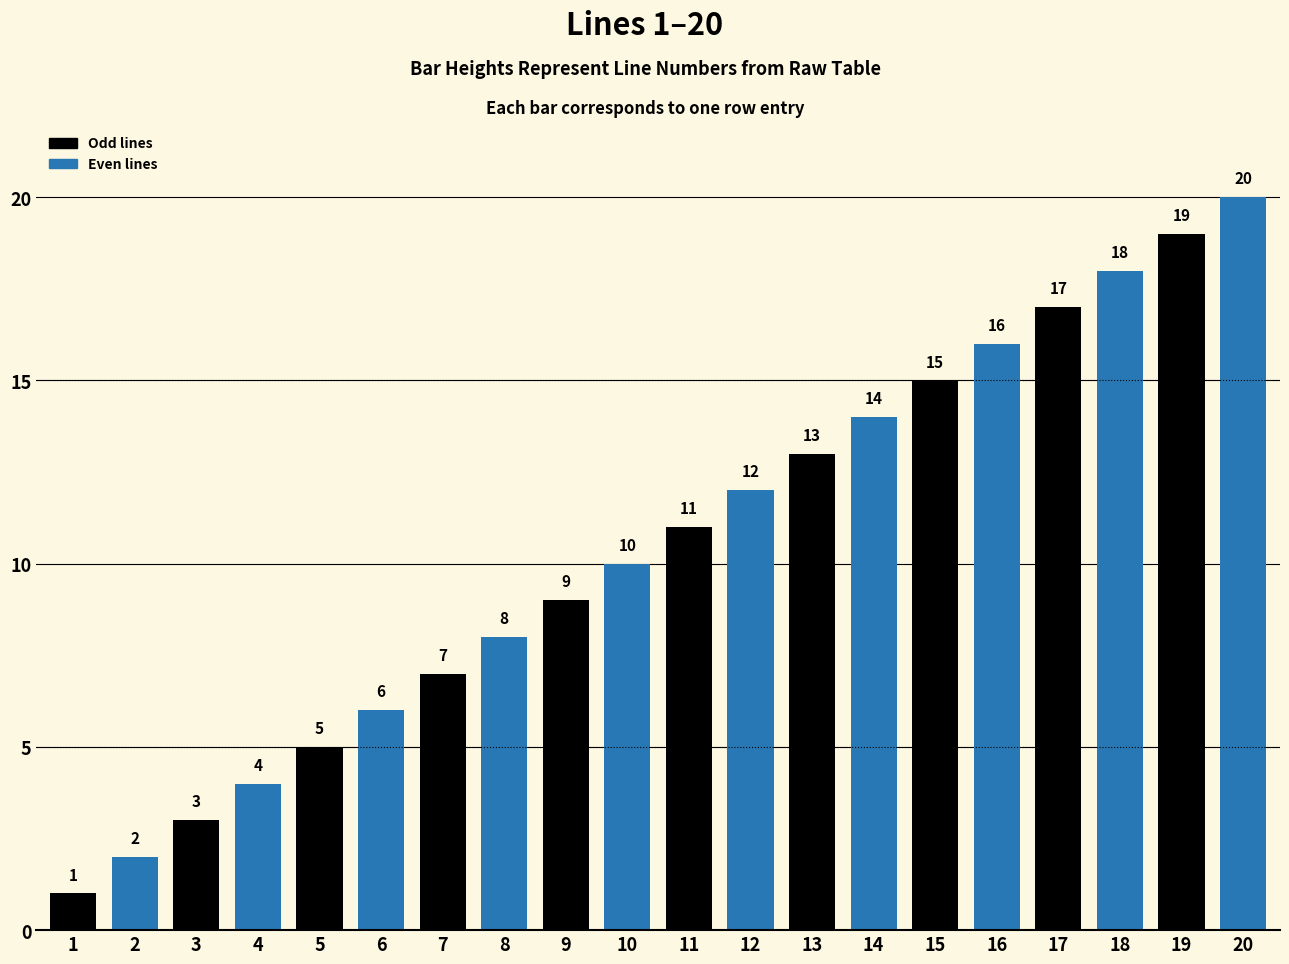

The chart shows a value of 12 at 12. True or false?

True